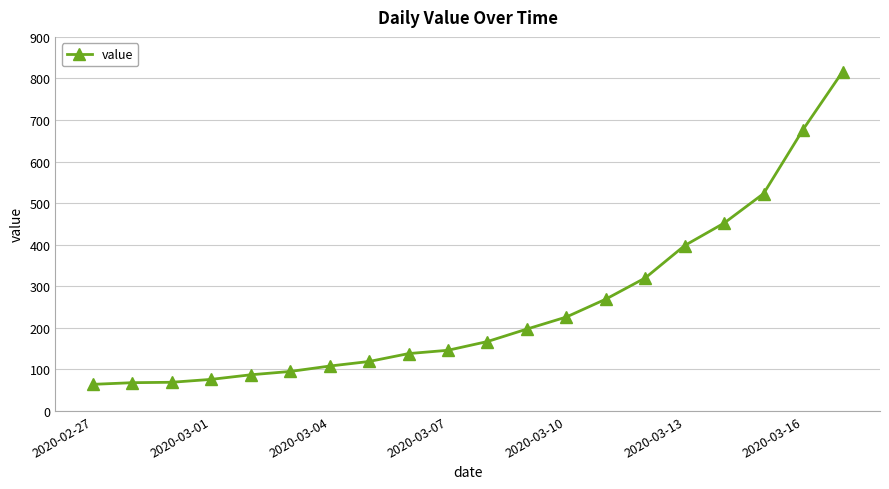

What is the sum of all values?

5015